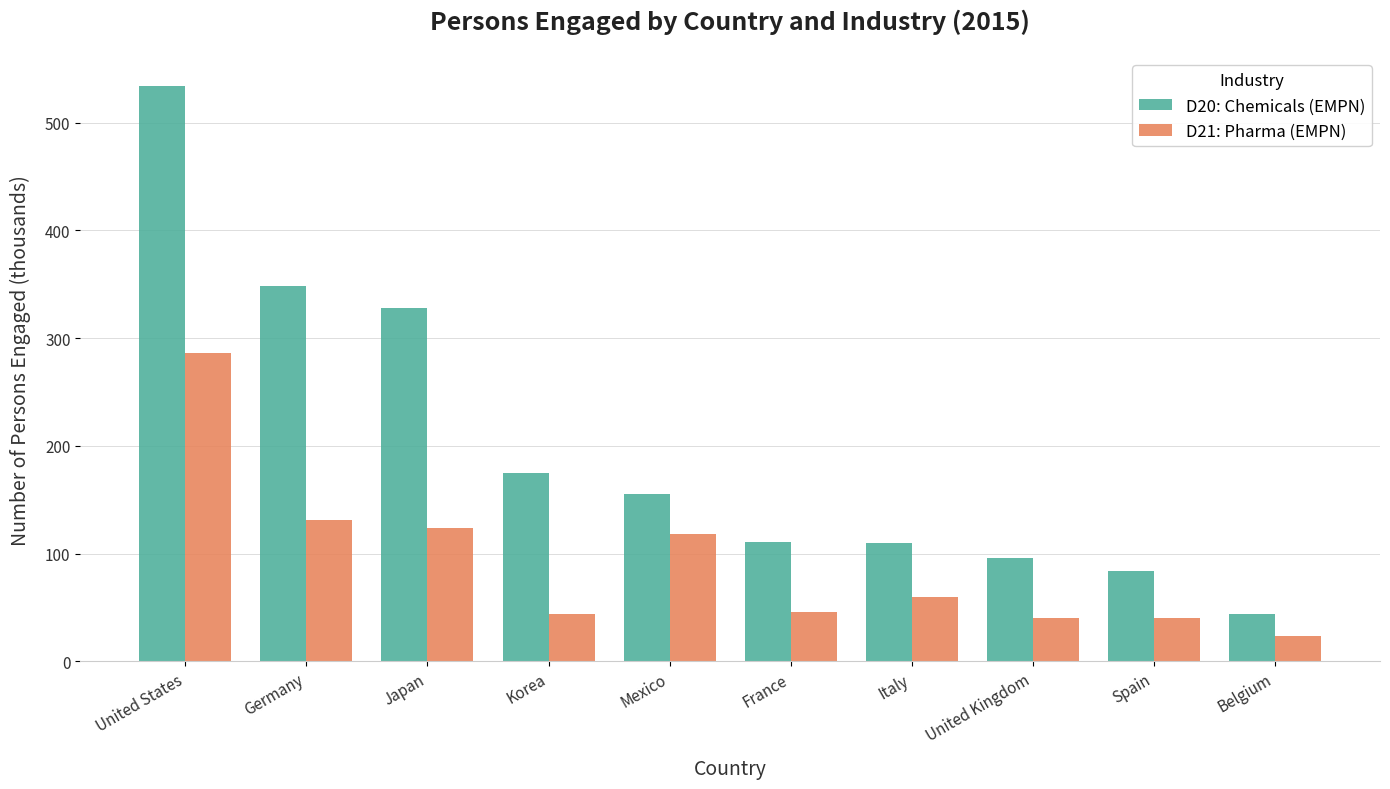

Which series has the largest total across all categories?

D20: Chemicals (EMPN)